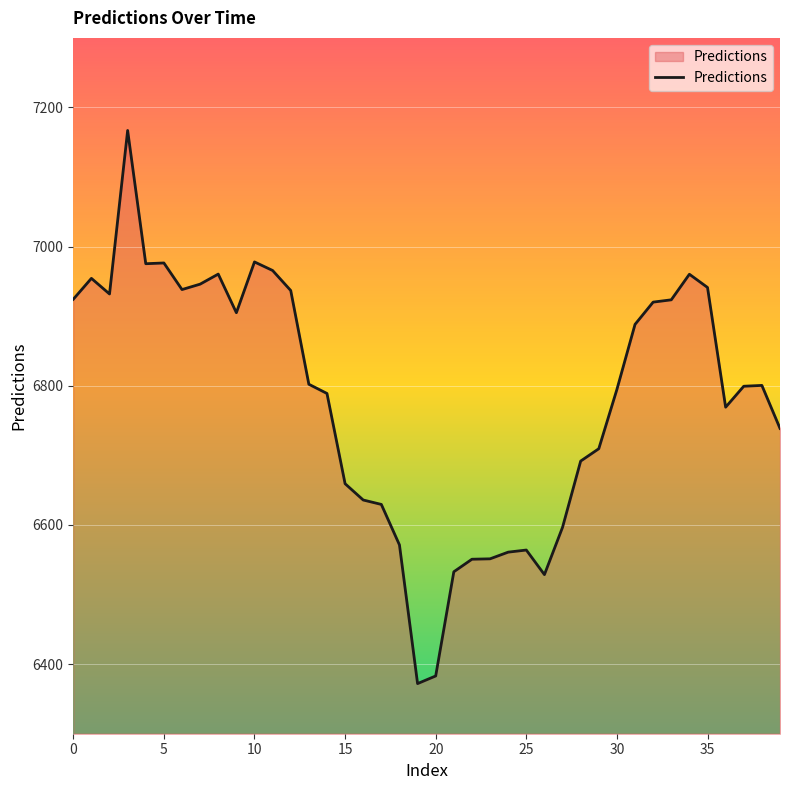

What is the difference between the maximum and minimum values?

794.9